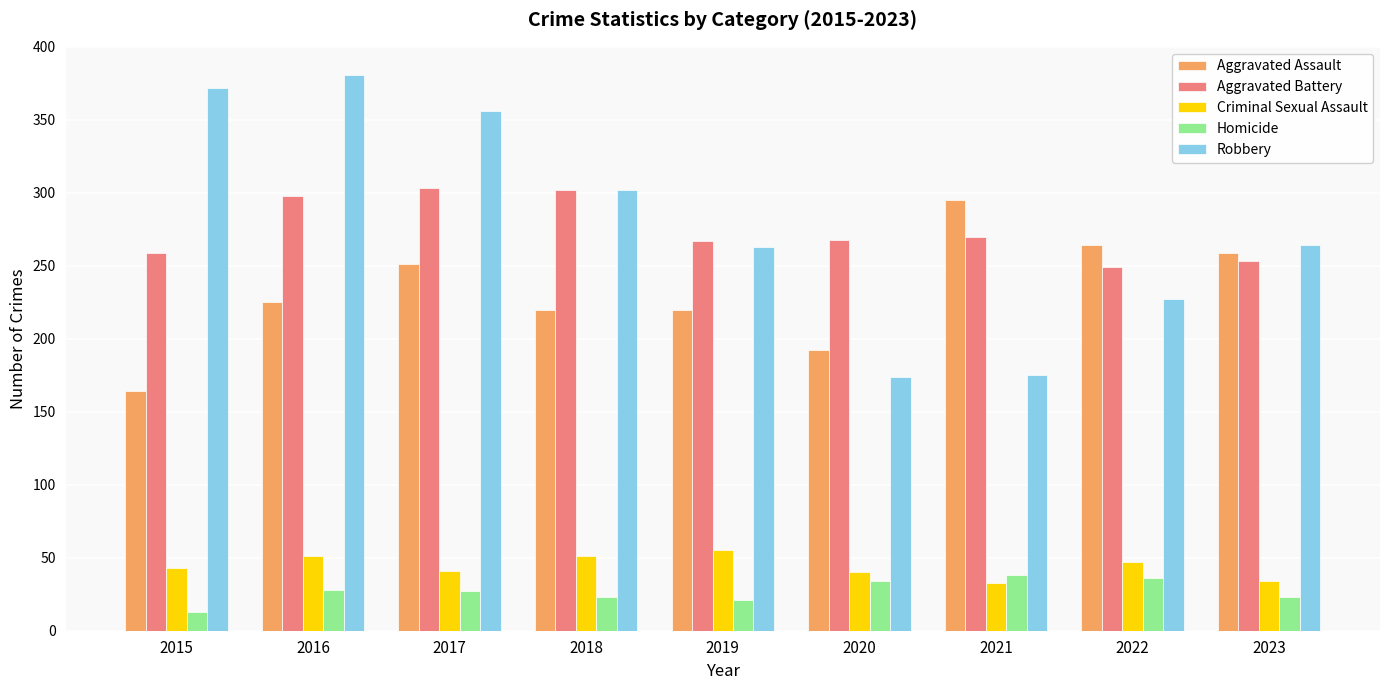

The value of Robbery at 2022 is 227. True or false?

True